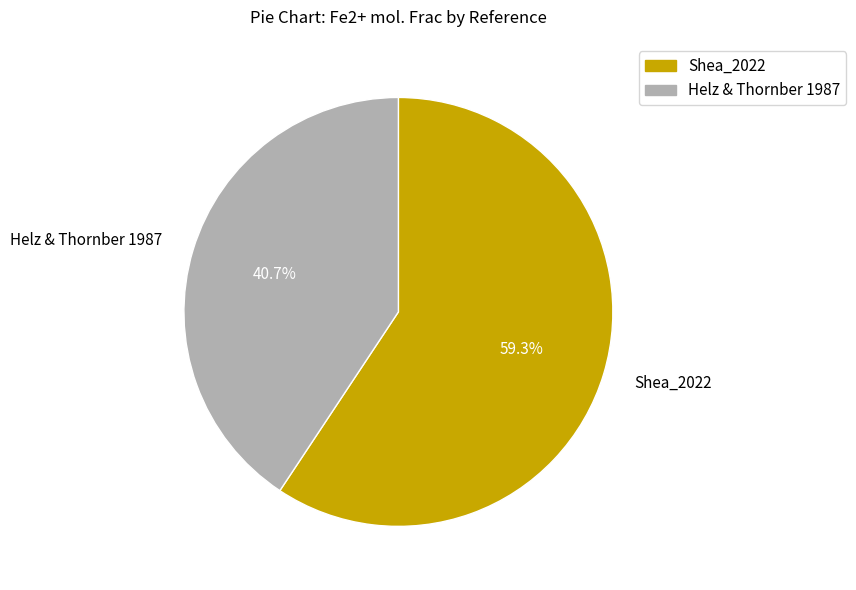

Is there any slice that represents more than half of the pie?

Yes